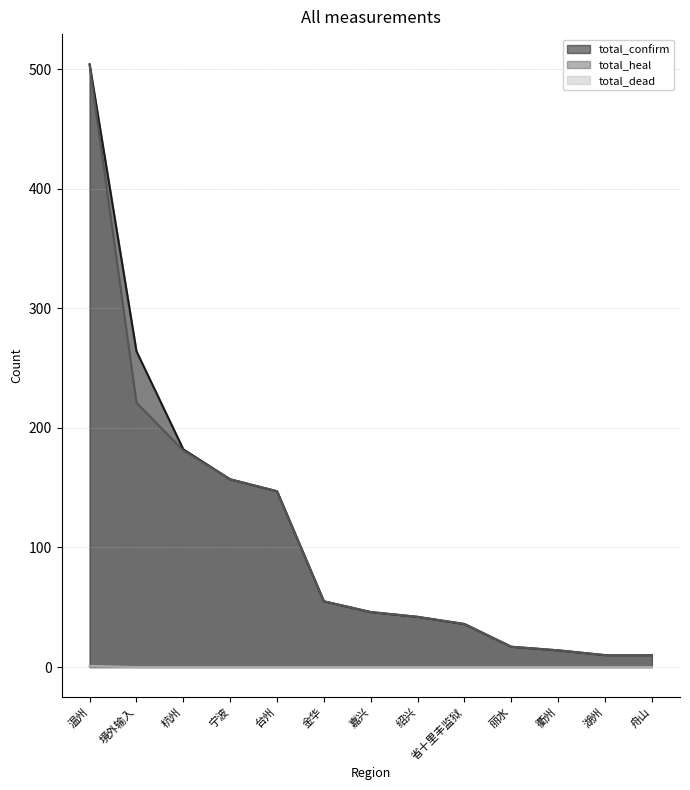

What is the sum of all total_confirm values?

1484